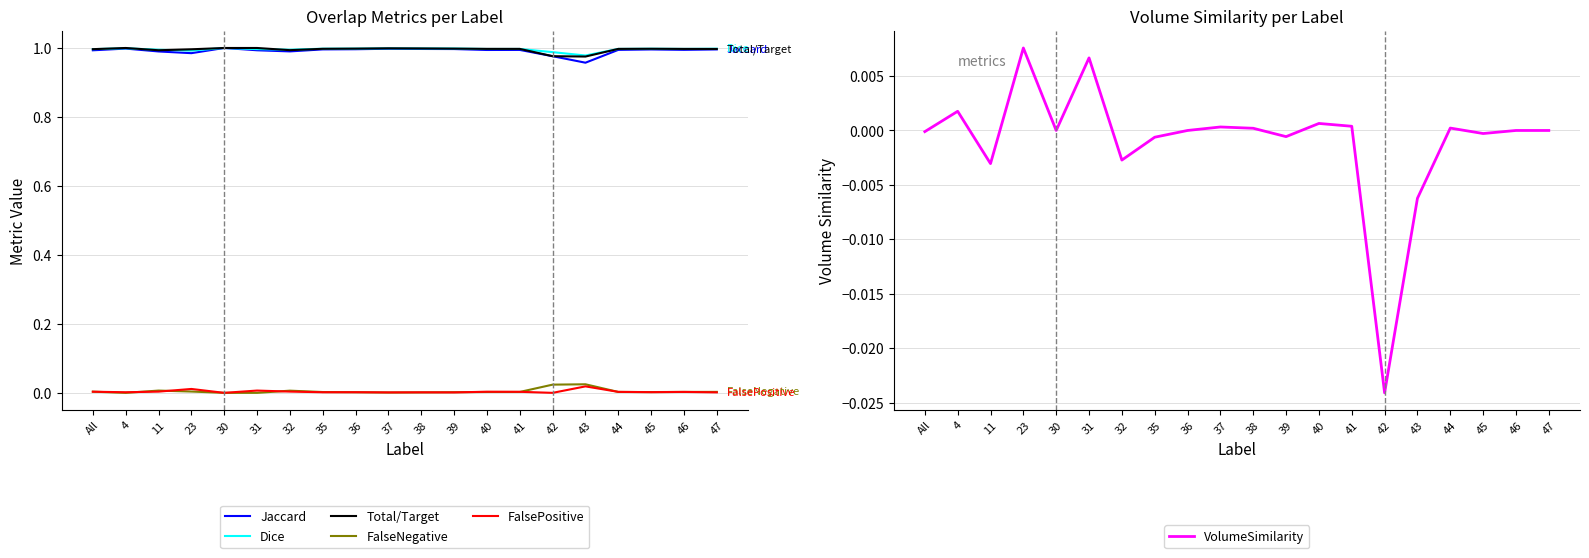

Between 39 and 35, which is larger?

39